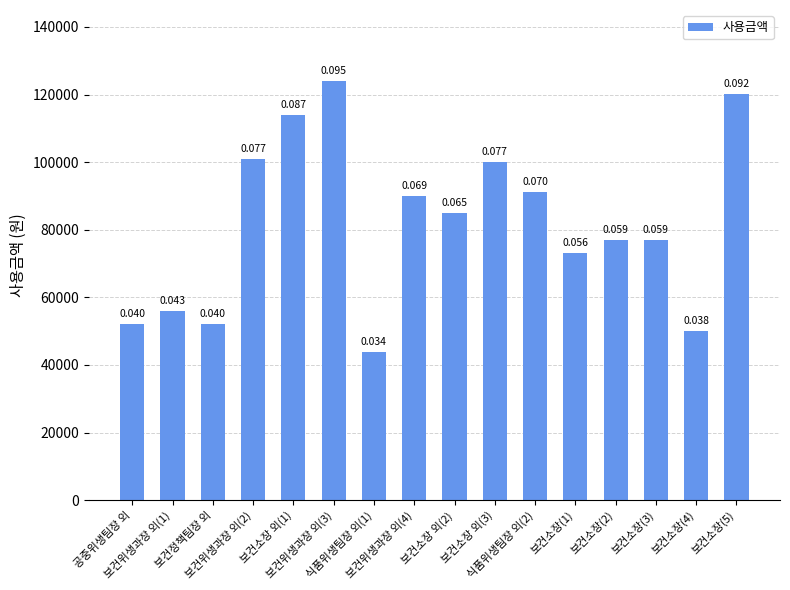

Approximately how many times larger is the value at 보건위생과장 외(4) compared to 보건위생과장 외(3)?

0.7